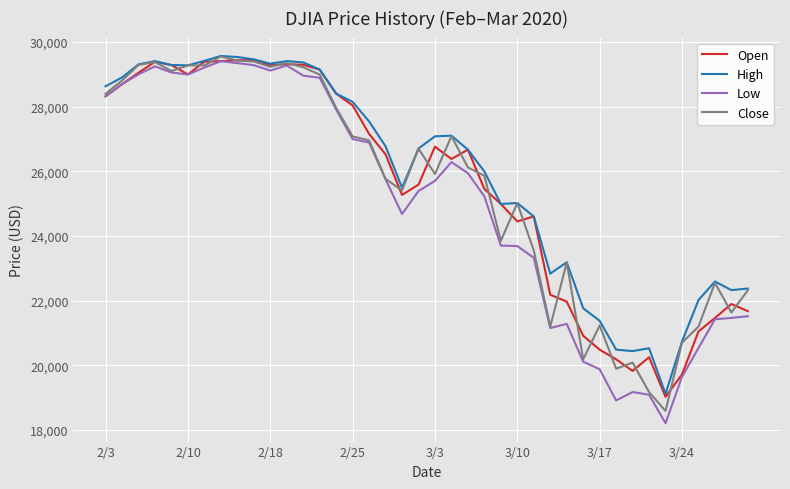

Is this an area chart (filled region under the line)?

No